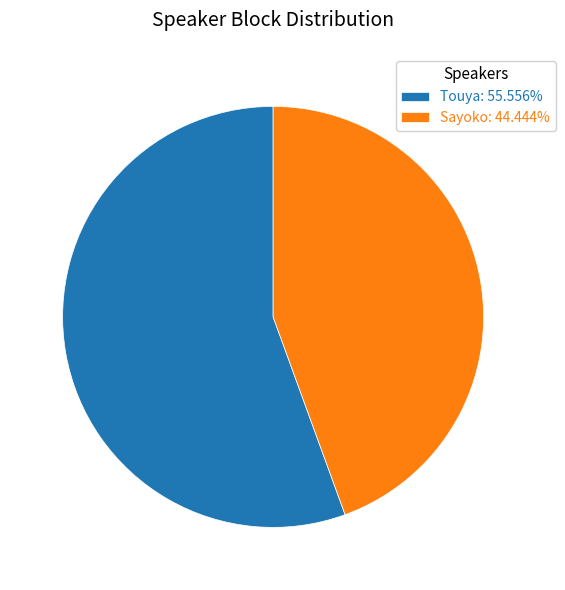

Is there a majority slice in this chart?

Yes